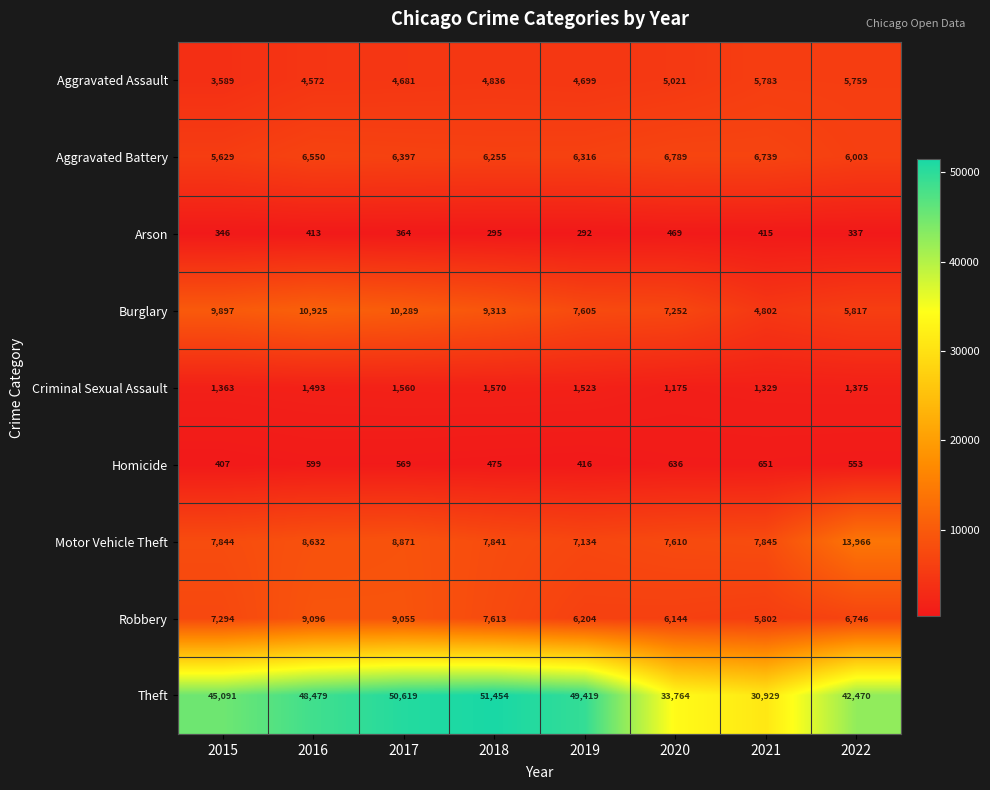

What is the maximum value shown in the chart?

51454